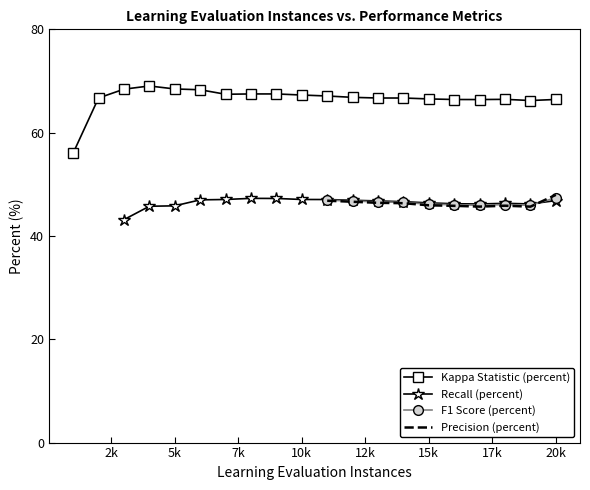

Count the number of data series in this chart.

4